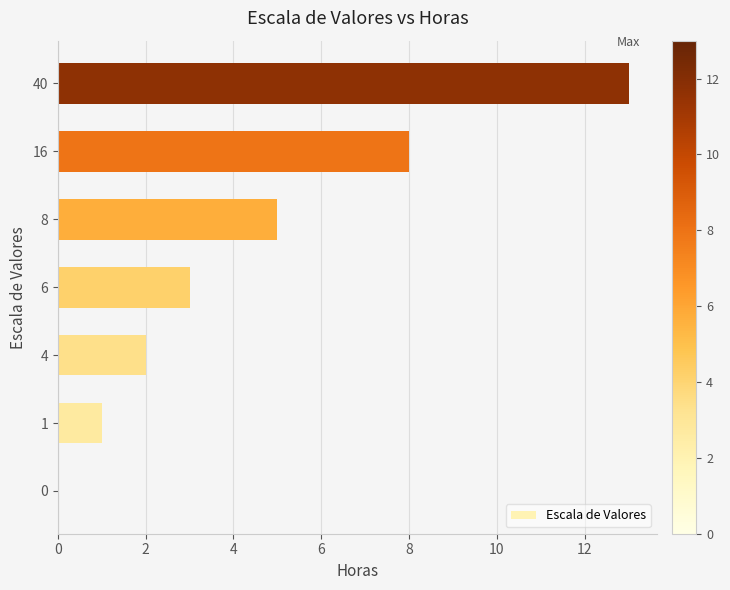

Which has a higher value, 16 or 6?

16